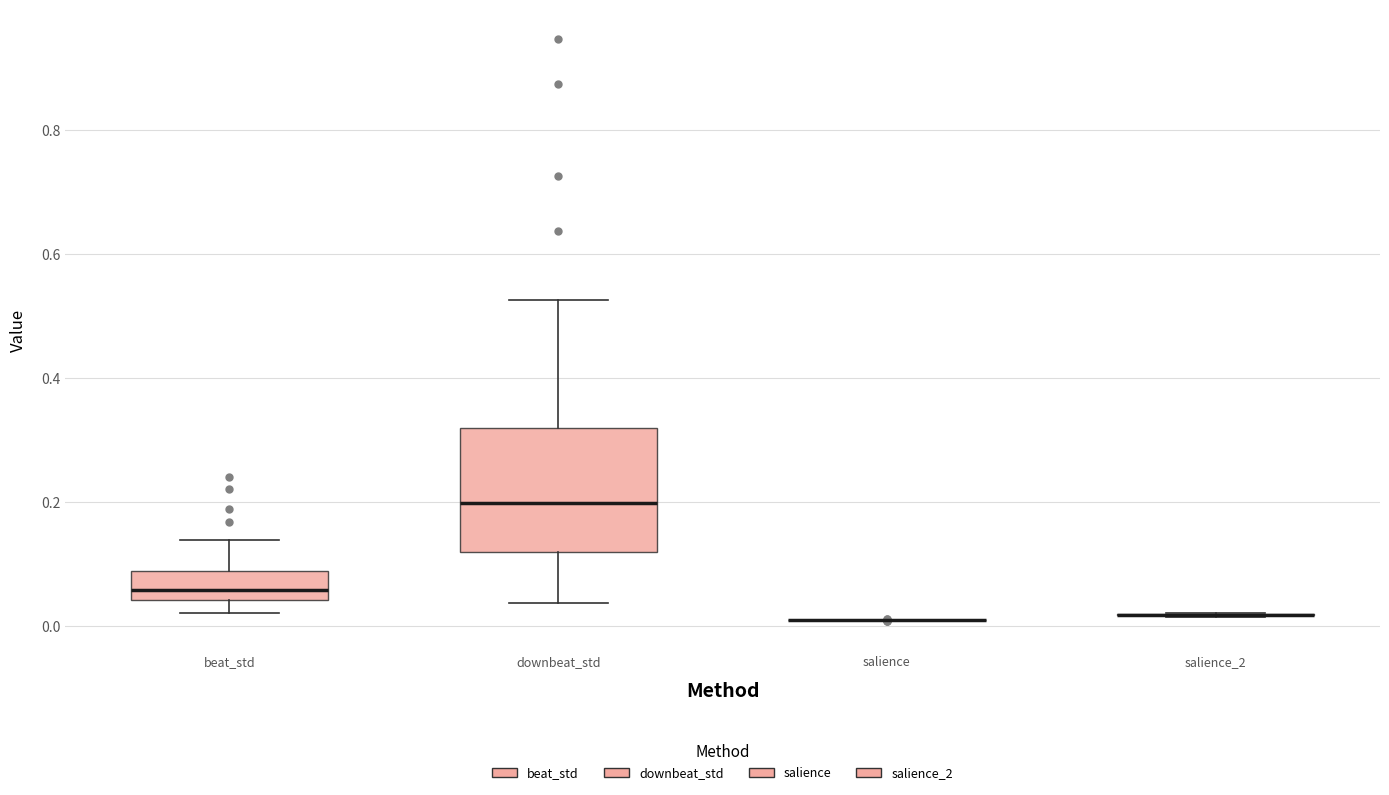

Where does the upper whisker of the box for downbeat_std end on the y-axis? The values are not printed on the chart, so give them approximately, as read against the axis.

0.52